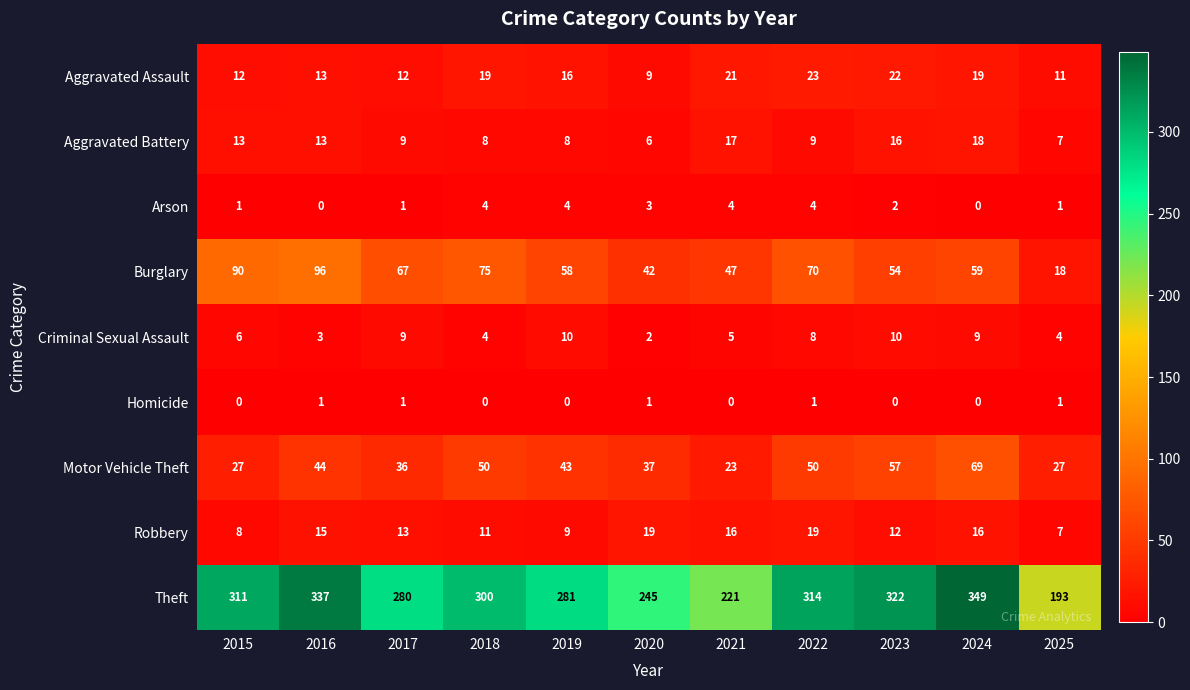

At which category is the sum across all series the highest?

2024